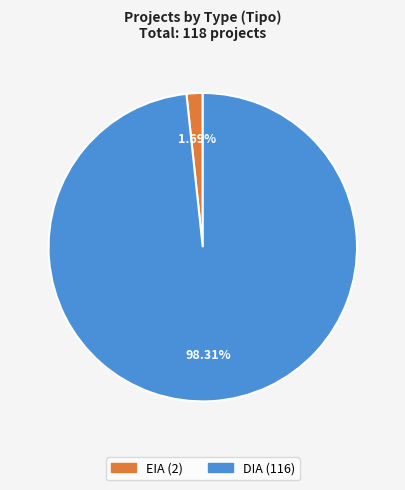

How many slices are in this pie chart?

2